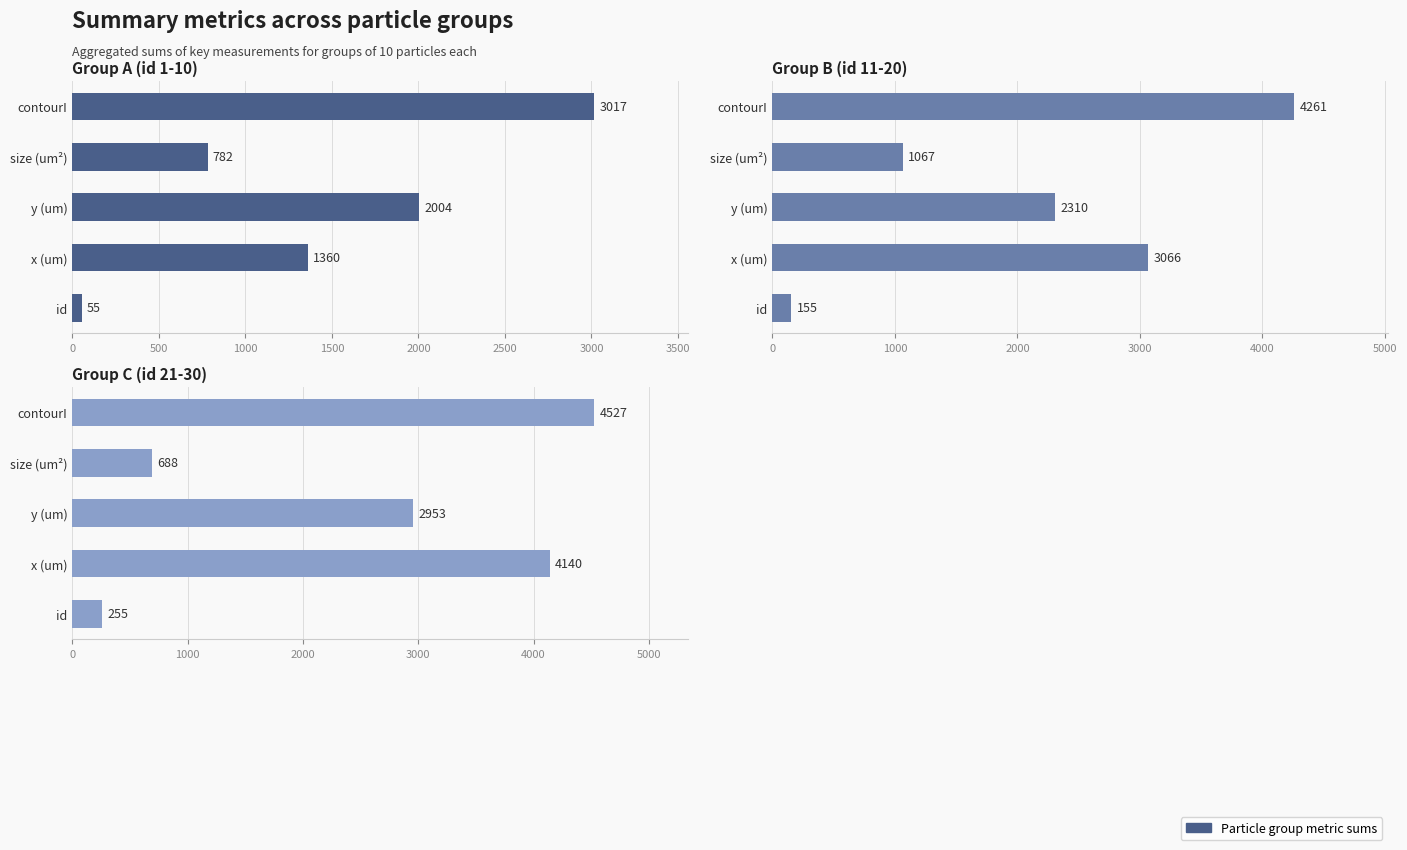

Rank the series by their maximum value, from highest to lowest.

Group C (id 21-30), Group B (id 11-20), Group A (id 1-10)